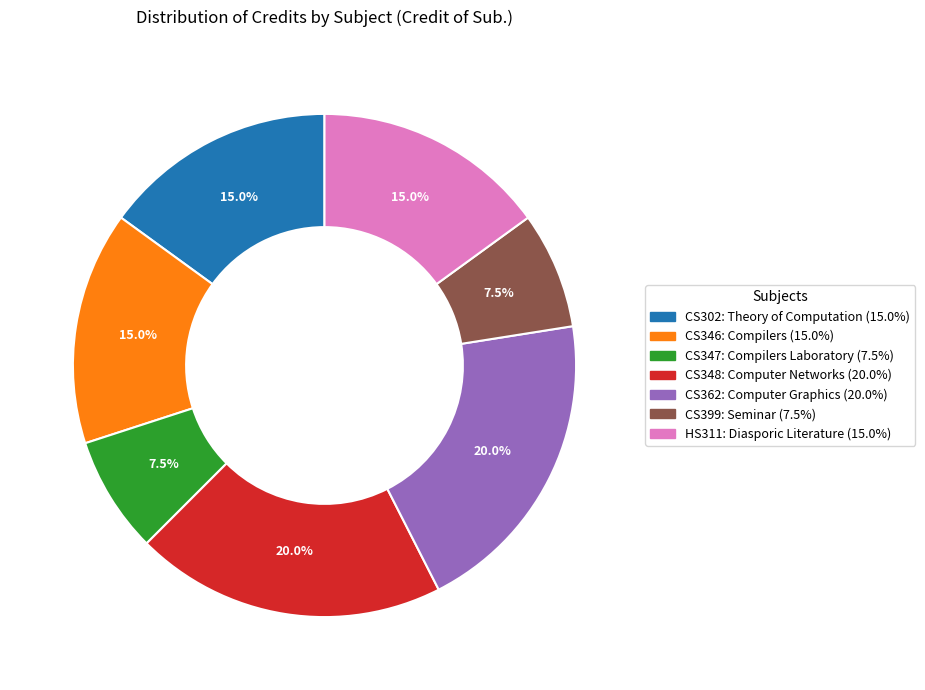

What percentage is NOT represented by CS346: Compilers (15.0%)?

85.0%